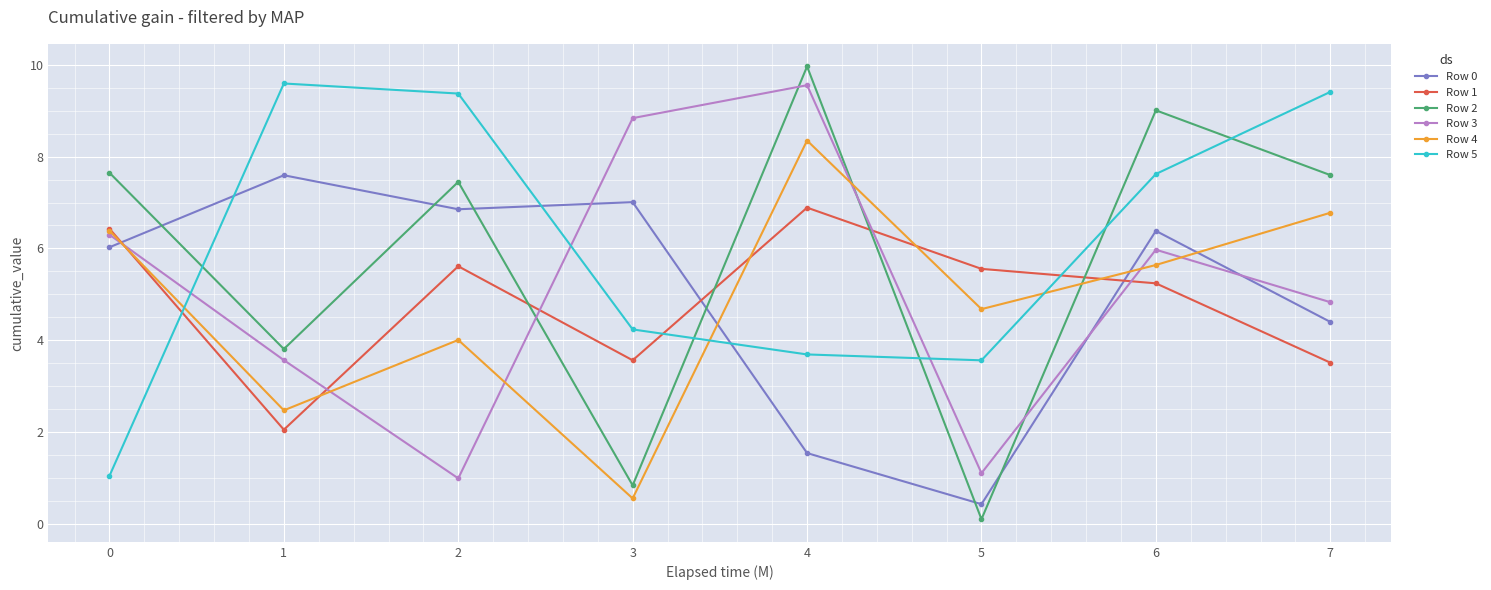

Reading left to right, list all the values displayed in this chart.

Row 0: 602462	759416	685292	700792	153887	42523	638188	439800
Row 1: 642984	204881	561073	356149	688826	555383	523874	351041
Row 2: 764869	380667	745001	83512	996499	9790	900933	759794
Row 3: 629841	356442	98773	883917	955666	110109	597100	482774
Row 4: 638604	247035	400424	55086	835101	467641	563807	677622
Row 5: 104177	959410	937465	423395	368882	356051	762106	941039